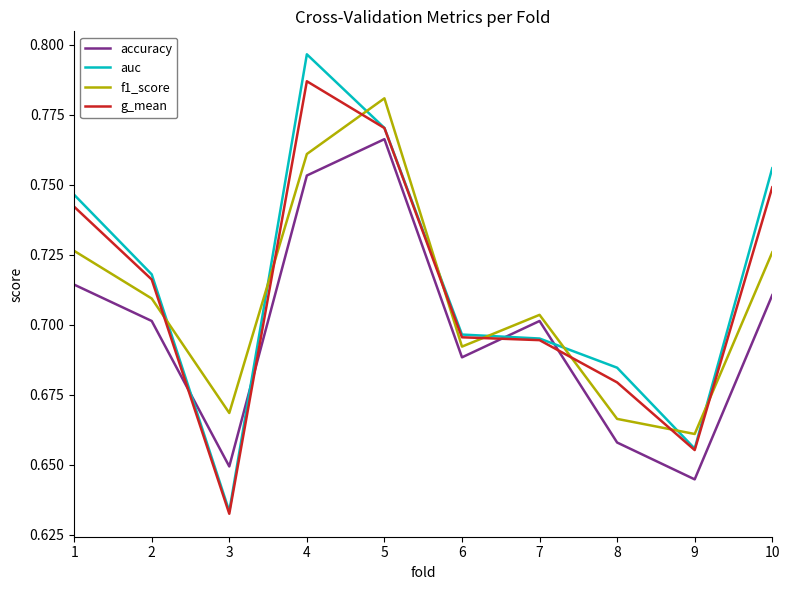

Does the chart display data point markers on the line(s)?

No